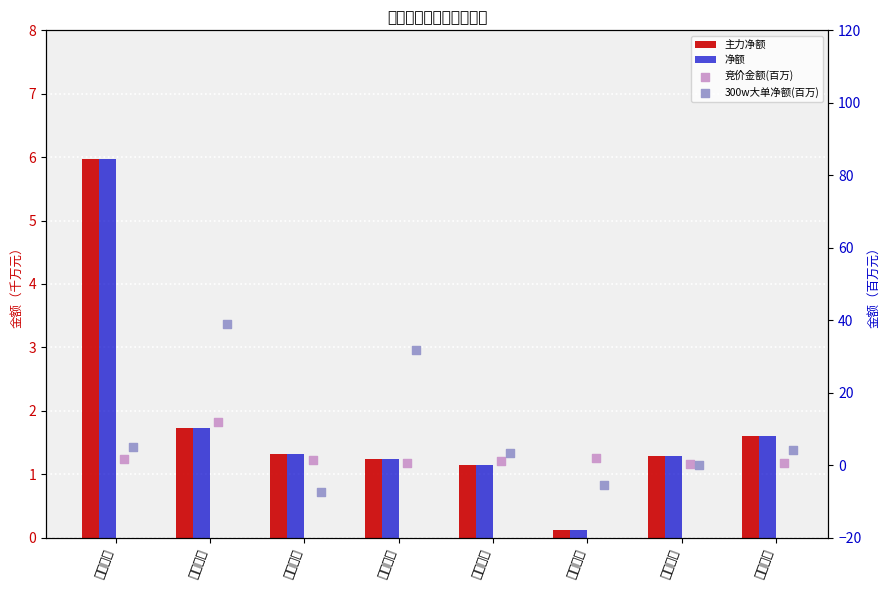

Which series has the largest total across all categories?

300w大单净额(百万)